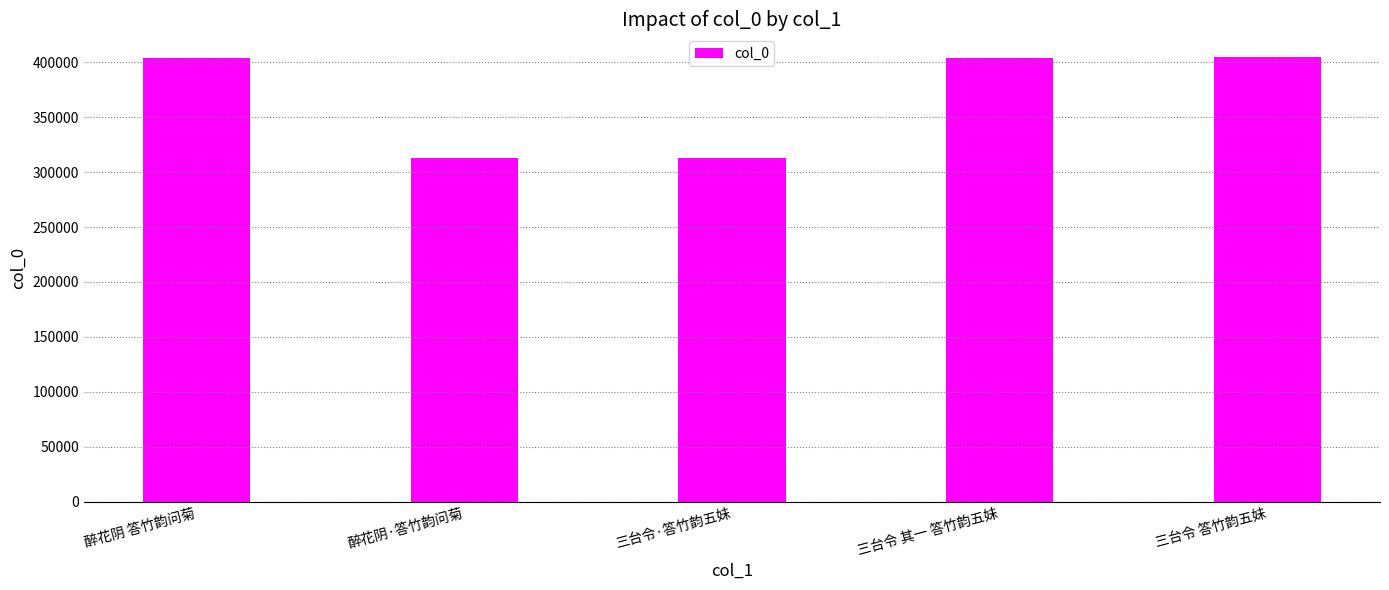

What is the change in value from 三台令·答竹韵五妹 to 三台令 答竹韵五妹?

+92142